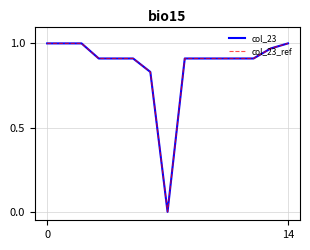

How many lines are shown in the chart?

2